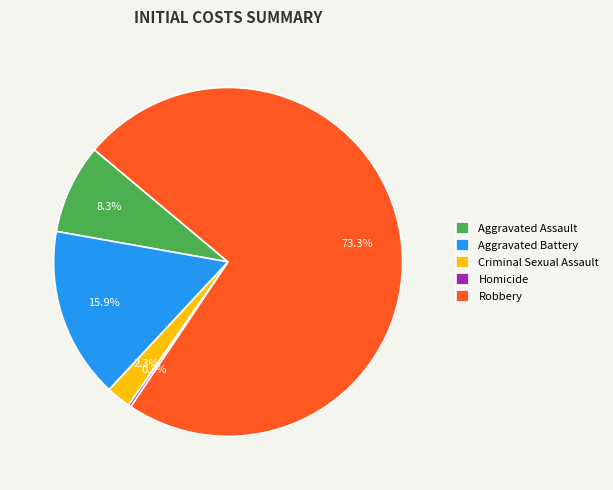

To the nearest percent, what percentage of the pie is Robbery?

73%